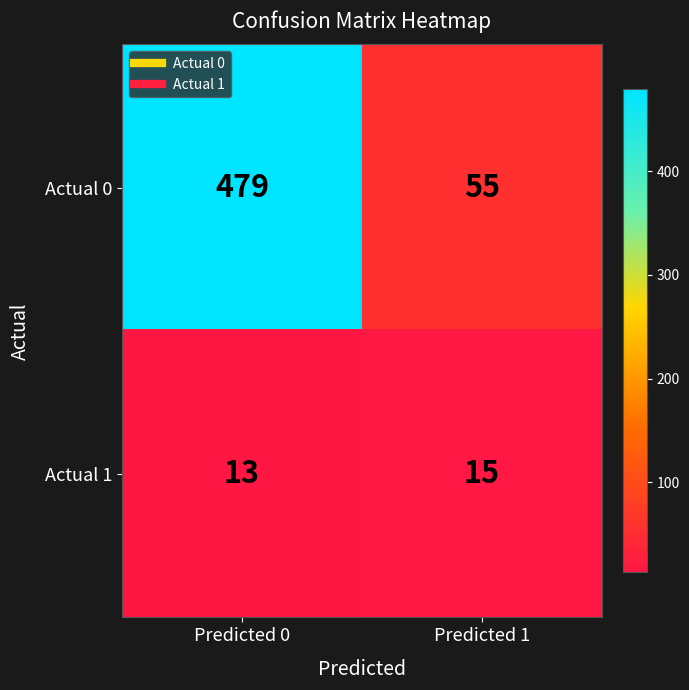

Reading left to right, transcribe all the data shown in this chart.

Actual 0: Predicted 0=479	Predicted 1=55
Actual 1: Predicted 0=13	Predicted 1=15